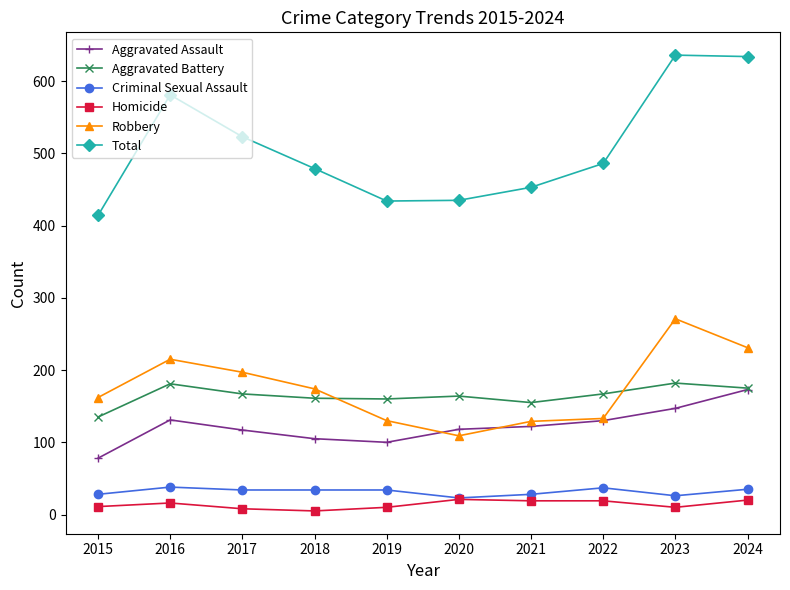

How many distinct data groups are displayed?

6